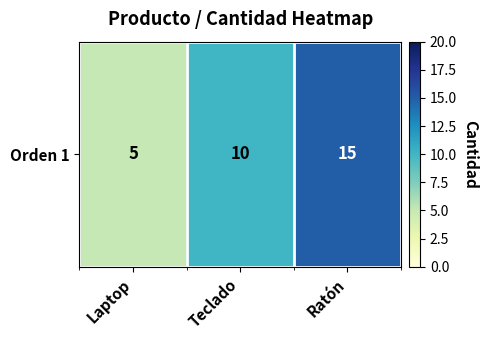

Where does the data first go above 10?

Ratón